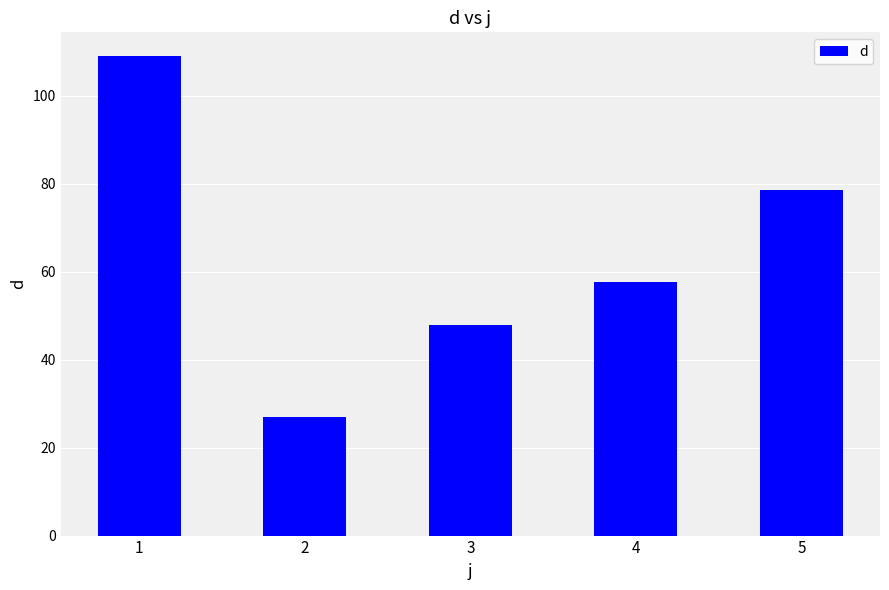

At which label does the data first exceed 57?

1